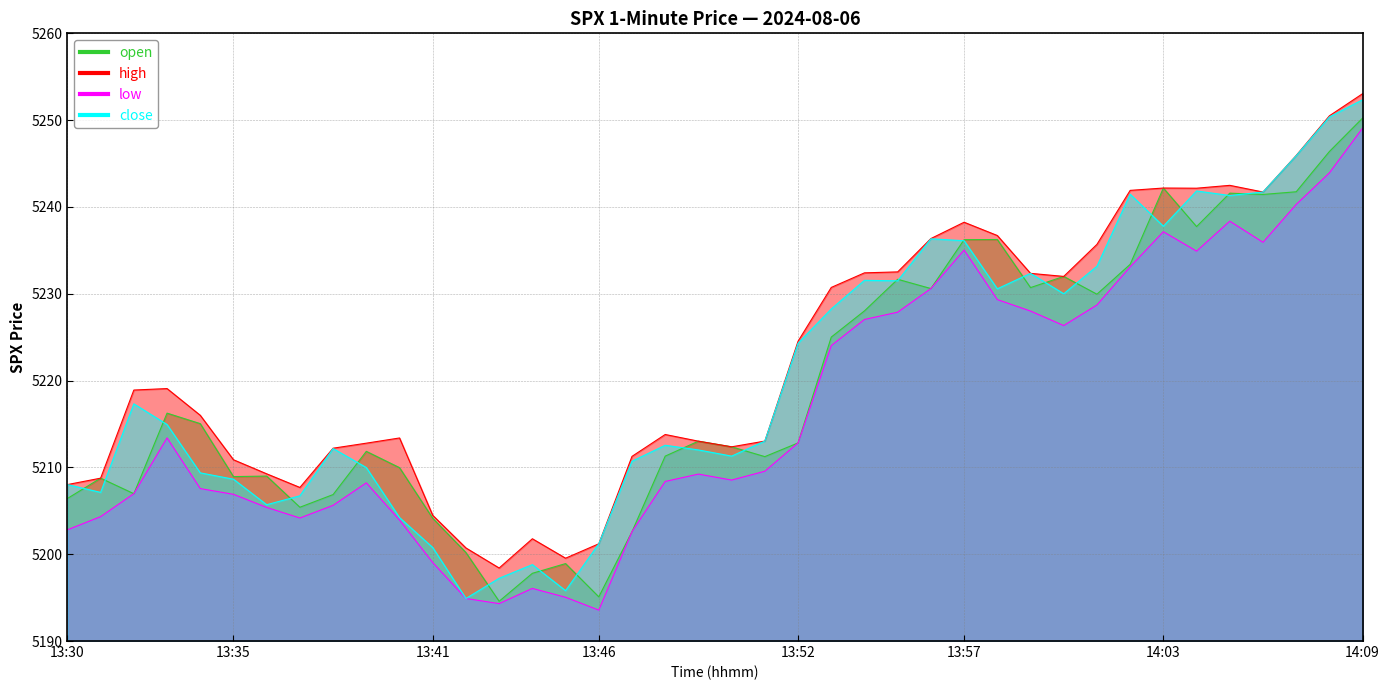

Rank the series by their maximum value, from highest to lowest.

high, close, open, low